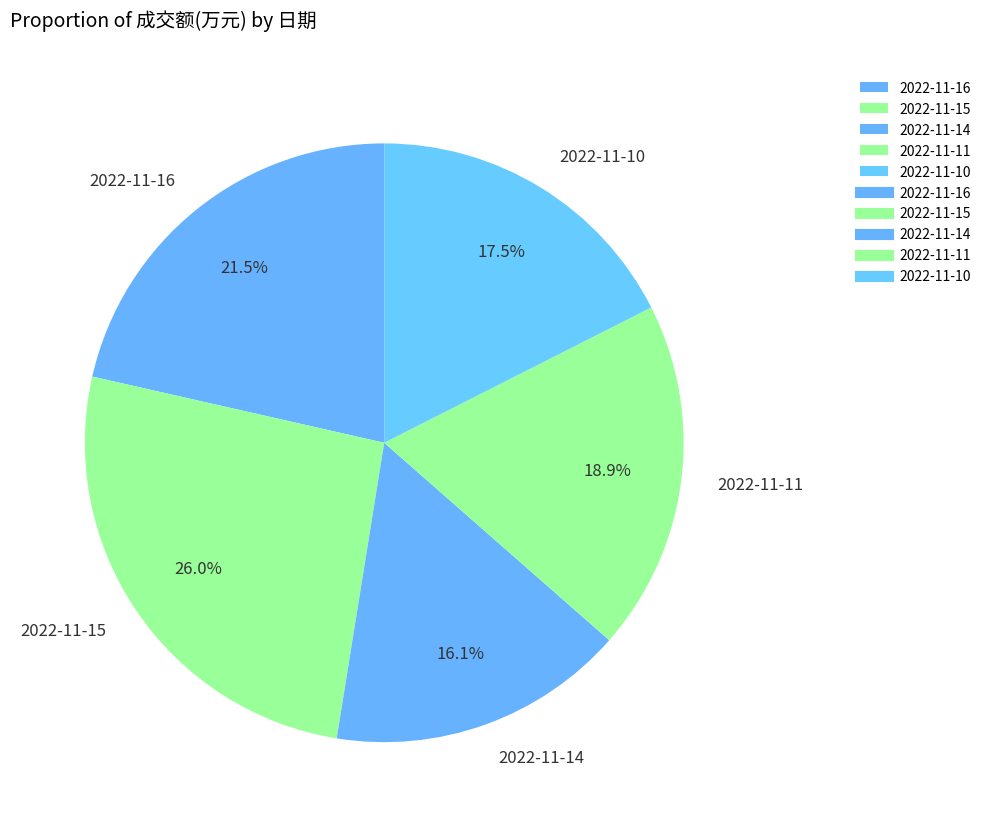

Rank the categories by value from highest to lowest.

2022-11-15, 2022-11-16, 2022-11-11, 2022-11-10, 2022-11-14